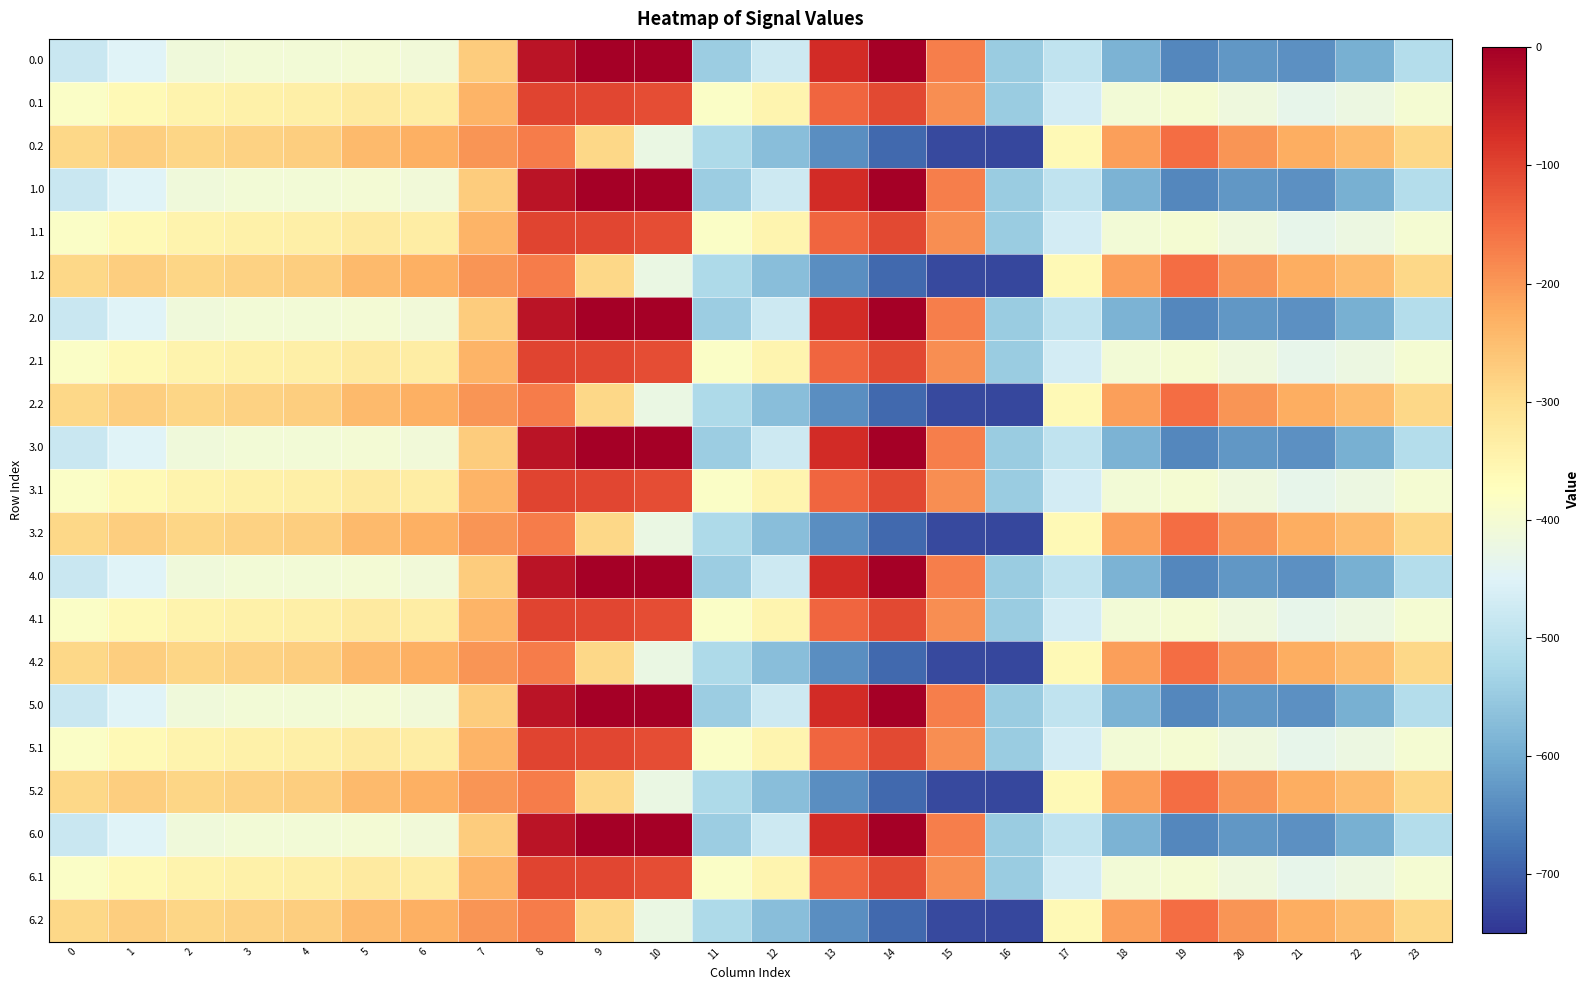

Reading right to left, list all the values displayed in this chart.

0.0: 23=-511.3	22=-592.3	21=-638.4	20=-629.9	19=-649.2	18=-586.7	17=-494.8	16=-545.4	15=-172.8	14=-0.3	13=-70.2	12=-477.2	11=-544.3	10=0.0	9=0.0	8=-35.0	7=-270.7	6=-408.0	5=-403.8	4=-404.9	3=-404.4	2=-410.3	1=-449.5	0=-482.0
0.1: 23=-399.4	22=-419.9	21=-432.4	20=-414.5	19=-400.2	18=-405.4	17=-466.6	16=-547.3	15=-190.4	14=-105.5	13=-141.2	12=-350.8	11=-384.7	10=-114.0	9=-104.8	8=-102.3	7=-234.9	6=-332.2	5=-325.7	4=-339.6	3=-342.7	2=-347.9	1=-361.1	0=-384.6
0.2: 23=-287.5	22=-247.4	21=-226.4	20=-199.2	19=-151.0	18=-210.0	17=-362.4	16=-726.6	15=-725.8	14=-687.4	13=-640.4	12=-571.2	11=-520.6	10=-423.5	9=-288.5	8=-169.5	7=-199.0	6=-228.8	5=-245.0	4=-274.4	3=-281.0	2=-285.5	1=-272.7	0=-287.1
1.0: 23=-511.3	22=-592.3	21=-638.4	20=-629.9	19=-649.2	18=-586.7	17=-494.8	16=-545.4	15=-172.8	14=-0.3	13=-70.2	12=-477.2	11=-544.3	10=0.0	9=0.0	8=-35.0	7=-270.7	6=-408.0	5=-403.8	4=-404.9	3=-404.4	2=-410.3	1=-449.5	0=-482.0
1.1: 23=-399.4	22=-419.9	21=-432.4	20=-414.5	19=-400.2	18=-405.4	17=-466.6	16=-547.3	15=-190.4	14=-105.5	13=-141.2	12=-350.8	11=-384.7	10=-114.0	9=-104.8	8=-102.3	7=-234.9	6=-332.2	5=-325.7	4=-339.6	3=-342.7	2=-347.9	1=-361.1	0=-384.6
1.2: 23=-287.5	22=-247.4	21=-226.4	20=-199.2	19=-151.0	18=-210.0	17=-362.4	16=-726.6	15=-725.8	14=-687.4	13=-640.4	12=-571.2	11=-520.6	10=-423.5	9=-288.5	8=-169.5	7=-199.0	6=-228.8	5=-245.0	4=-274.4	3=-281.0	2=-285.5	1=-272.7	0=-287.1
2.0: 23=-511.3	22=-592.3	21=-638.4	20=-629.9	19=-649.2	18=-586.7	17=-494.8	16=-545.4	15=-172.8	14=-0.3	13=-70.2	12=-477.2	11=-544.3	10=0.0	9=0.0	8=-35.0	7=-270.7	6=-408.0	5=-403.8	4=-404.9	3=-404.4	2=-410.3	1=-449.5	0=-482.0
2.1: 23=-399.4	22=-419.9	21=-432.4	20=-414.5	19=-400.2	18=-405.4	17=-466.6	16=-547.3	15=-190.4	14=-105.5	13=-141.2	12=-350.8	11=-384.7	10=-114.0	9=-104.8	8=-102.3	7=-234.9	6=-332.2	5=-325.7	4=-339.6	3=-342.7	2=-347.9	1=-361.1	0=-384.6
2.2: 23=-287.5	22=-247.4	21=-226.4	20=-199.2	19=-151.0	18=-210.0	17=-362.4	16=-726.6	15=-725.8	14=-687.4	13=-640.4	12=-571.2	11=-520.6	10=-423.5	9=-288.5	8=-169.5	7=-199.0	6=-228.8	5=-245.0	4=-274.4	3=-281.0	2=-285.5	1=-272.7	0=-287.1
3.0: 23=-511.3	22=-592.3	21=-638.4	20=-629.9	19=-649.2	18=-586.7	17=-494.8	16=-545.4	15=-172.8	14=-0.3	13=-70.2	12=-477.2	11=-544.3	10=0.0	9=0.0	8=-35.0	7=-270.7	6=-408.0	5=-403.8	4=-404.9	3=-404.4	2=-410.3	1=-449.5	0=-482.0
3.1: 23=-399.4	22=-419.9	21=-432.4	20=-414.5	19=-400.2	18=-405.4	17=-466.6	16=-547.3	15=-190.4	14=-105.5	13=-141.2	12=-350.8	11=-384.7	10=-114.0	9=-104.8	8=-102.3	7=-234.9	6=-332.2	5=-325.7	4=-339.6	3=-342.7	2=-347.9	1=-361.1	0=-384.6
3.2: 23=-287.5	22=-247.4	21=-226.4	20=-199.2	19=-151.0	18=-210.0	17=-362.4	16=-726.6	15=-725.8	14=-687.4	13=-640.4	12=-571.2	11=-520.6	10=-423.5	9=-288.5	8=-169.5	7=-199.0	6=-228.8	5=-245.0	4=-274.4	3=-281.0	2=-285.5	1=-272.7	0=-287.1
4.0: 23=-511.3	22=-592.3	21=-638.4	20=-629.9	19=-649.2	18=-586.7	17=-494.8	16=-545.4	15=-172.8	14=-0.3	13=-70.2	12=-477.2	11=-544.3	10=0.0	9=0.0	8=-35.0	7=-270.7	6=-408.0	5=-403.8	4=-404.9	3=-404.4	2=-410.3	1=-449.5	0=-482.0
4.1: 23=-399.4	22=-419.9	21=-432.4	20=-414.5	19=-400.2	18=-405.4	17=-466.6	16=-547.3	15=-190.4	14=-105.5	13=-141.2	12=-350.8	11=-384.7	10=-114.0	9=-104.8	8=-102.3	7=-234.9	6=-332.2	5=-325.7	4=-339.6	3=-342.7	2=-347.9	1=-361.1	0=-384.6
4.2: 23=-287.5	22=-247.4	21=-226.4	20=-199.2	19=-151.0	18=-210.0	17=-362.4	16=-726.6	15=-725.8	14=-687.4	13=-640.4	12=-571.2	11=-520.6	10=-423.5	9=-288.5	8=-169.5	7=-199.0	6=-228.8	5=-245.0	4=-274.4	3=-281.0	2=-285.5	1=-272.7	0=-287.1
5.0: 23=-511.3	22=-592.3	21=-638.4	20=-629.9	19=-649.2	18=-586.7	17=-494.8	16=-545.4	15=-172.8	14=-0.3	13=-70.2	12=-477.2	11=-544.3	10=0.0	9=0.0	8=-35.0	7=-270.7	6=-408.0	5=-403.8	4=-404.9	3=-404.4	2=-410.3	1=-449.5	0=-482.0
5.1: 23=-399.4	22=-419.9	21=-432.4	20=-414.5	19=-400.2	18=-405.4	17=-466.6	16=-547.3	15=-190.4	14=-105.5	13=-141.2	12=-350.8	11=-384.7	10=-114.0	9=-104.8	8=-102.3	7=-234.9	6=-332.2	5=-325.7	4=-339.6	3=-342.7	2=-347.9	1=-361.1	0=-384.6
5.2: 23=-287.5	22=-247.4	21=-226.4	20=-199.2	19=-151.0	18=-210.0	17=-362.4	16=-726.6	15=-725.8	14=-687.4	13=-640.4	12=-571.2	11=-520.6	10=-423.5	9=-288.5	8=-169.5	7=-199.0	6=-228.8	5=-245.0	4=-274.4	3=-281.0	2=-285.5	1=-272.7	0=-287.1
6.0: 23=-511.3	22=-592.3	21=-638.4	20=-629.9	19=-649.2	18=-586.7	17=-494.8	16=-545.4	15=-172.8	14=-0.3	13=-70.2	12=-477.2	11=-544.3	10=0.0	9=0.0	8=-35.0	7=-270.7	6=-408.0	5=-403.8	4=-404.9	3=-404.4	2=-410.3	1=-449.5	0=-482.0
6.1: 23=-399.4	22=-419.9	21=-432.4	20=-414.5	19=-400.2	18=-405.4	17=-466.6	16=-547.3	15=-190.4	14=-105.5	13=-141.2	12=-350.8	11=-384.7	10=-114.0	9=-104.8	8=-102.3	7=-234.9	6=-332.2	5=-325.7	4=-339.6	3=-342.7	2=-347.9	1=-361.1	0=-384.6
6.2: 23=-287.5	22=-247.4	21=-226.4	20=-199.2	19=-151.0	18=-210.0	17=-362.4	16=-726.6	15=-725.8	14=-687.4	13=-640.4	12=-571.2	11=-520.6	10=-423.5	9=-288.5	8=-169.5	7=-199.0	6=-228.8	5=-245.0	4=-274.4	3=-281.0	2=-285.5	1=-272.7	0=-287.1